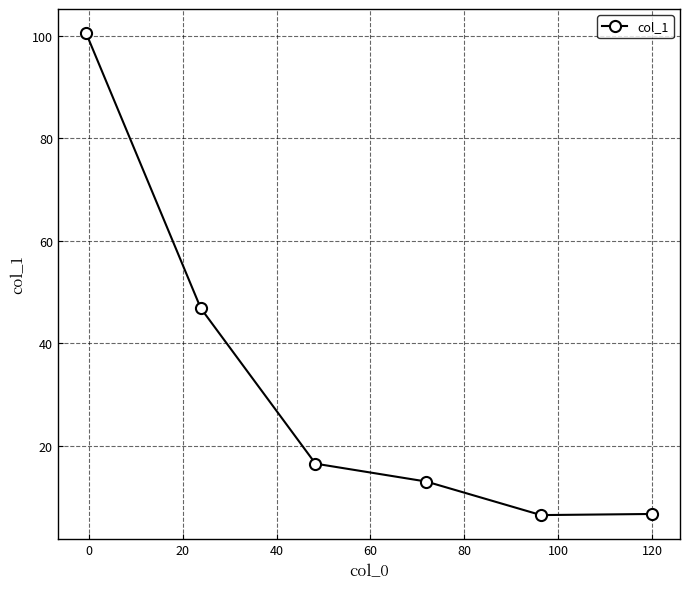

What is the difference between the second highest and second lowest values?

40.2